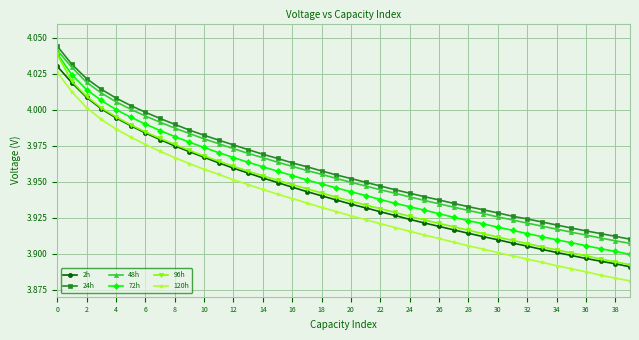

Which series has the largest total across all categories?

24h